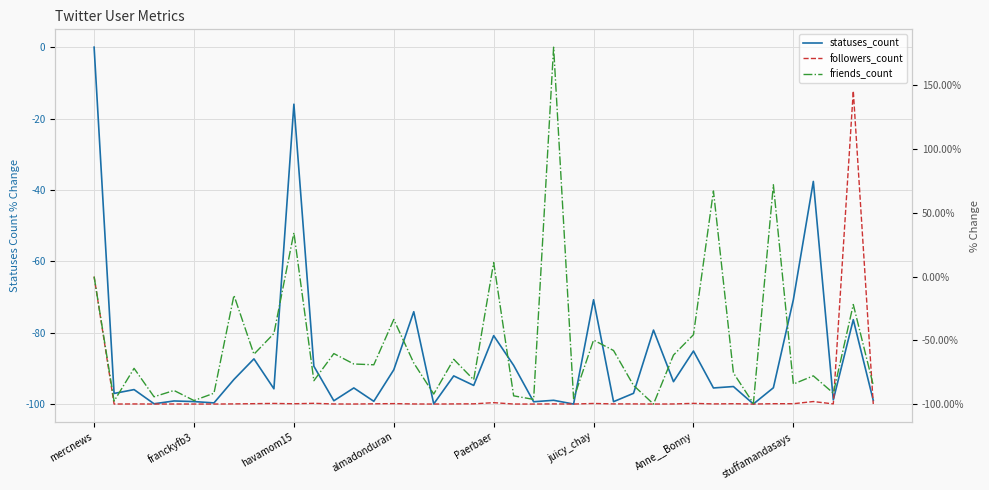

What is the minimum value for friends_count?

-100.0